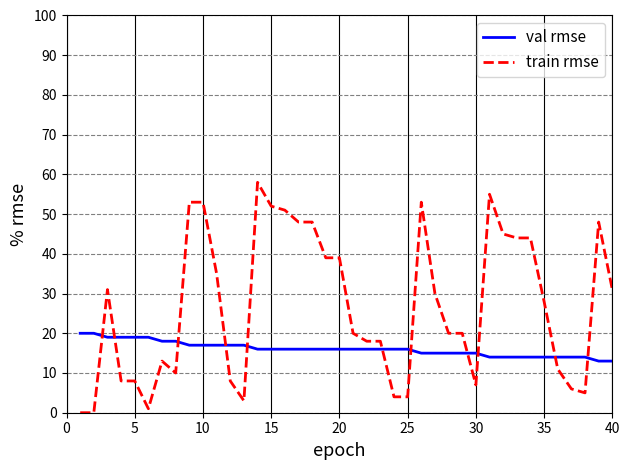

How many times do train rmse and val rmse cross each other?

11